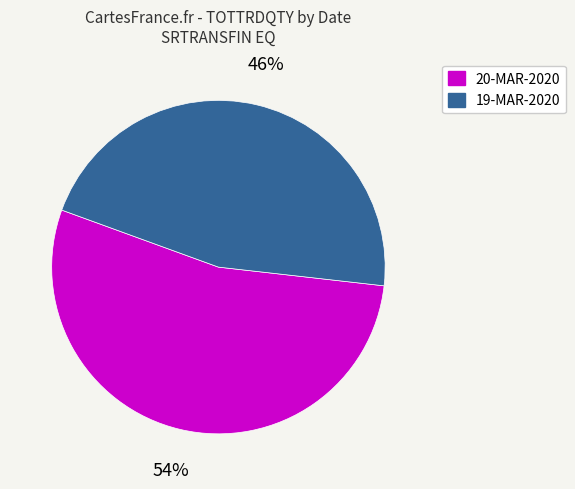

To the nearest percent, what is the difference between the 20-MAR-2020 and 19-MAR-2020 slice percentages?

8%